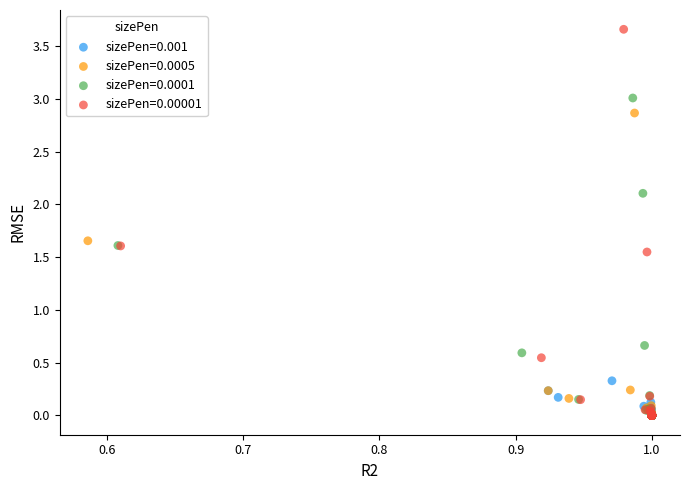

Which series has the largest Y range (max minus min)?

sizePen=0.00001